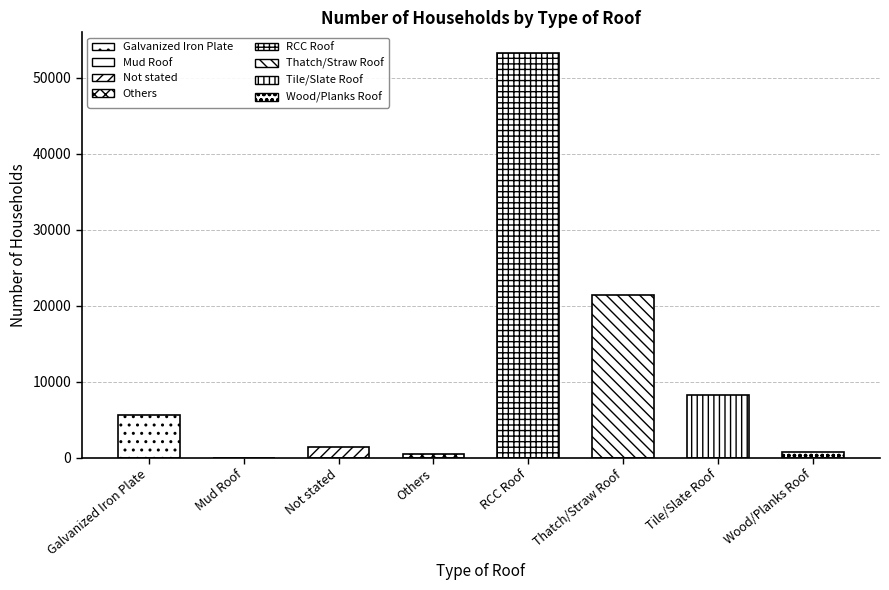

Reading left to right, transcribe all the data shown in this chart.

5566	0	1482	448	53326	21423	8216	803